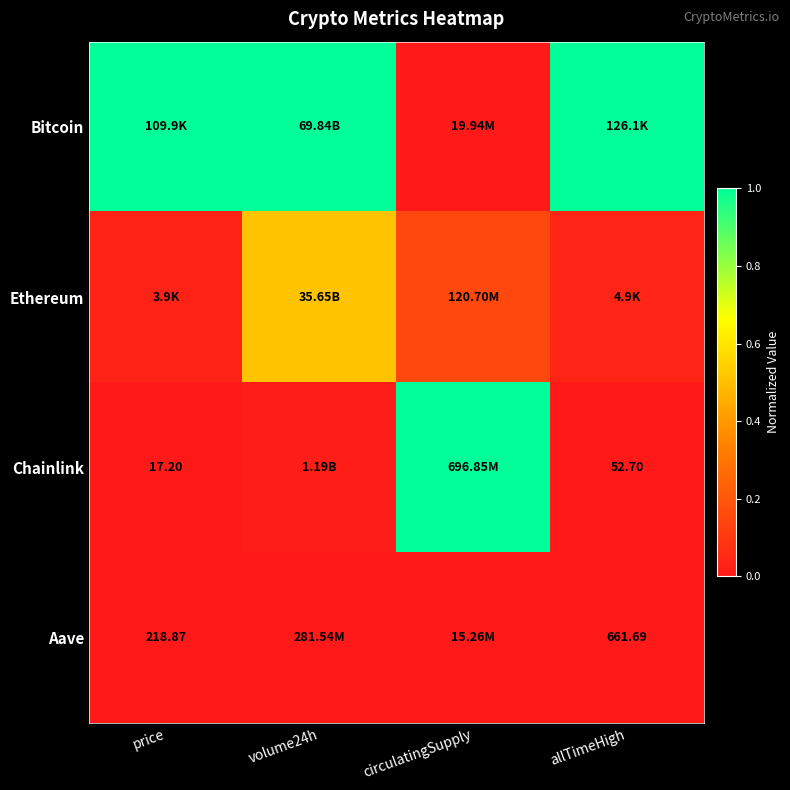

List the labels in order of Ethereum value, largest first.

volume24h, circulatingSupply, allTimeHigh, price